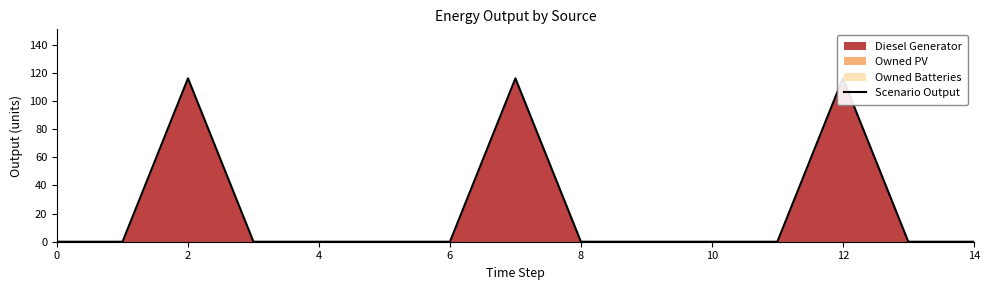

What is the average value?

23